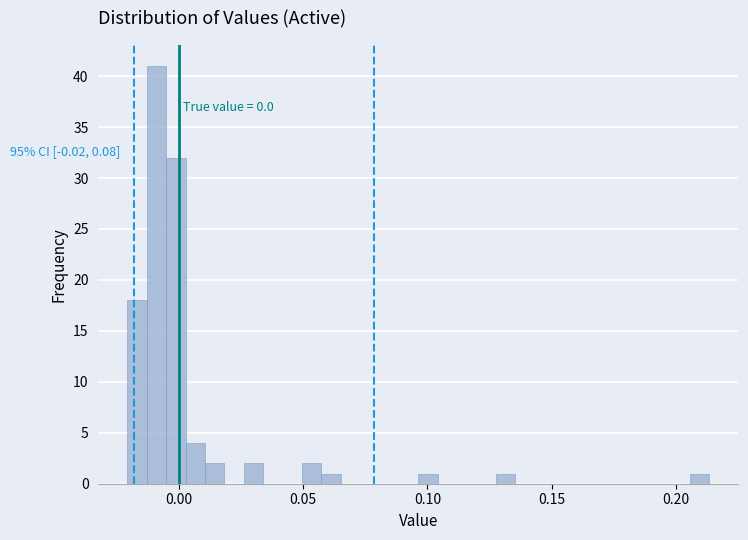

Read against the x-axis, roughly where is the centre of the tallest bar?

-0.010